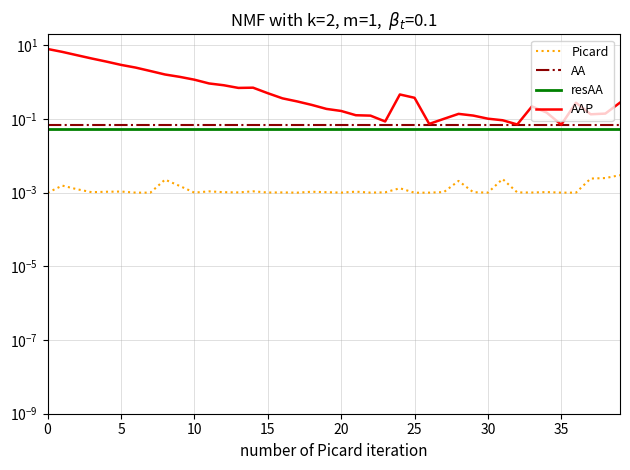

True or false: AA has more than 1 interior local peaks.

False